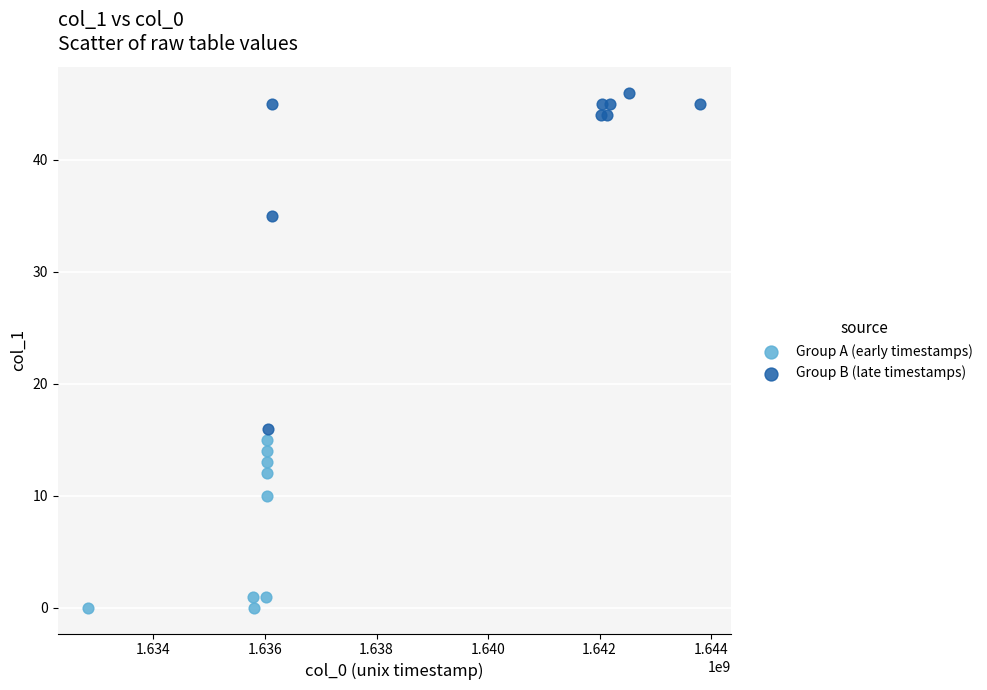

What are all the series names shown in the legend?

Group A (early timestamps), Group B (late timestamps)